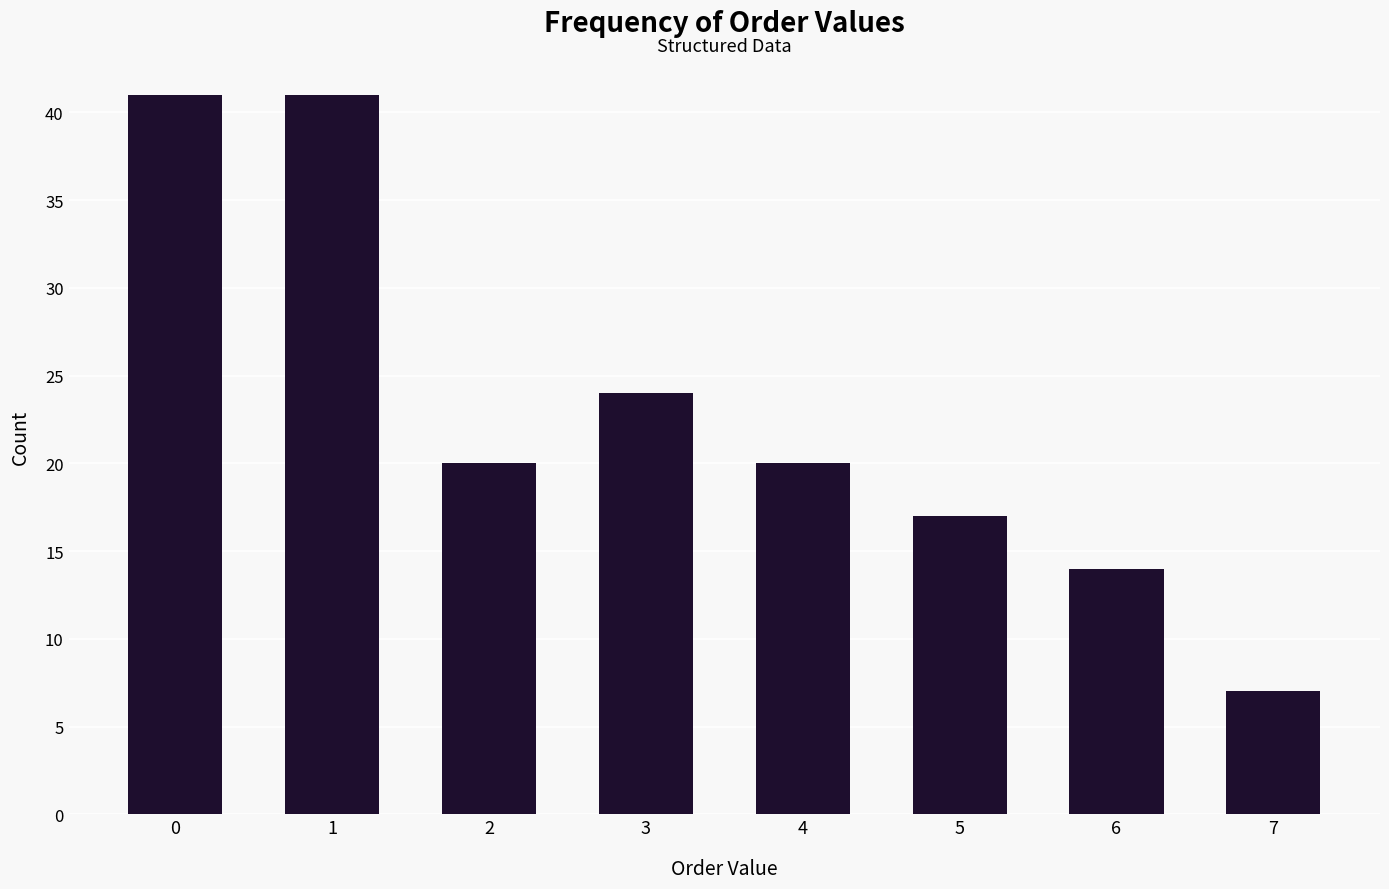

What is the value of the 4th bar from the left?

24